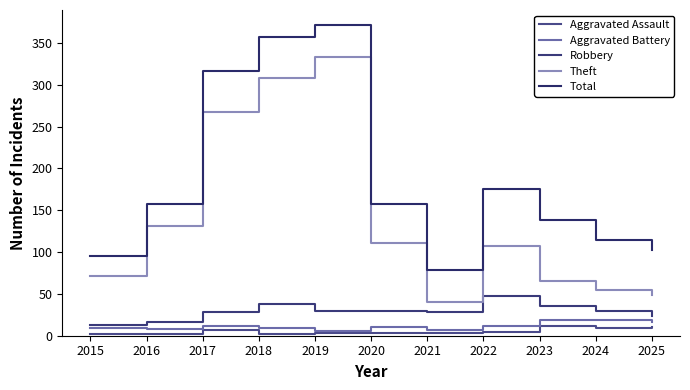

How many lines are shown in the chart?

5